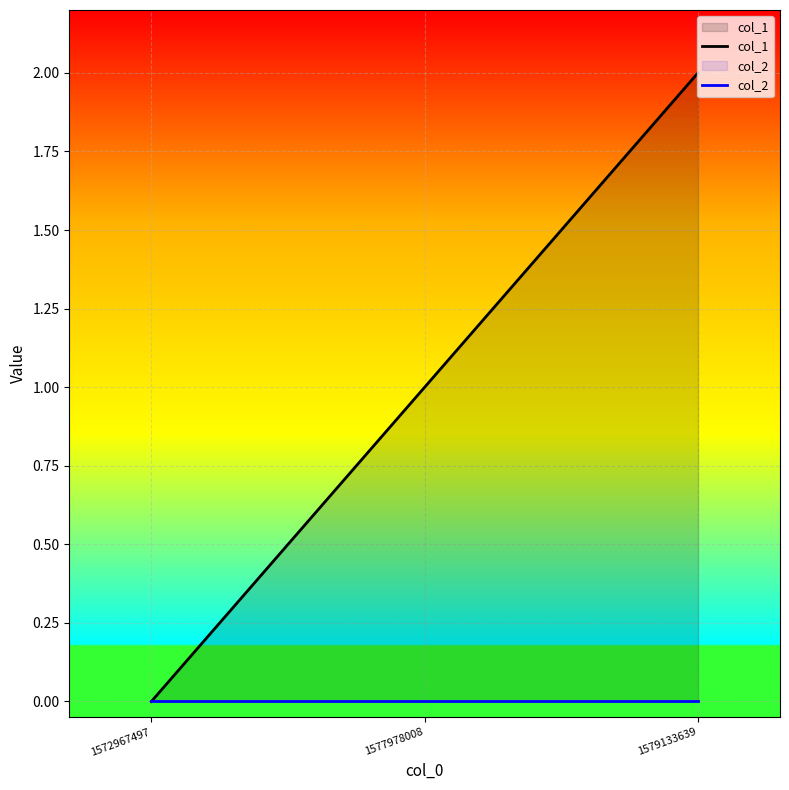

List the series in order of their peak value, lowest first.

col_2, col_1